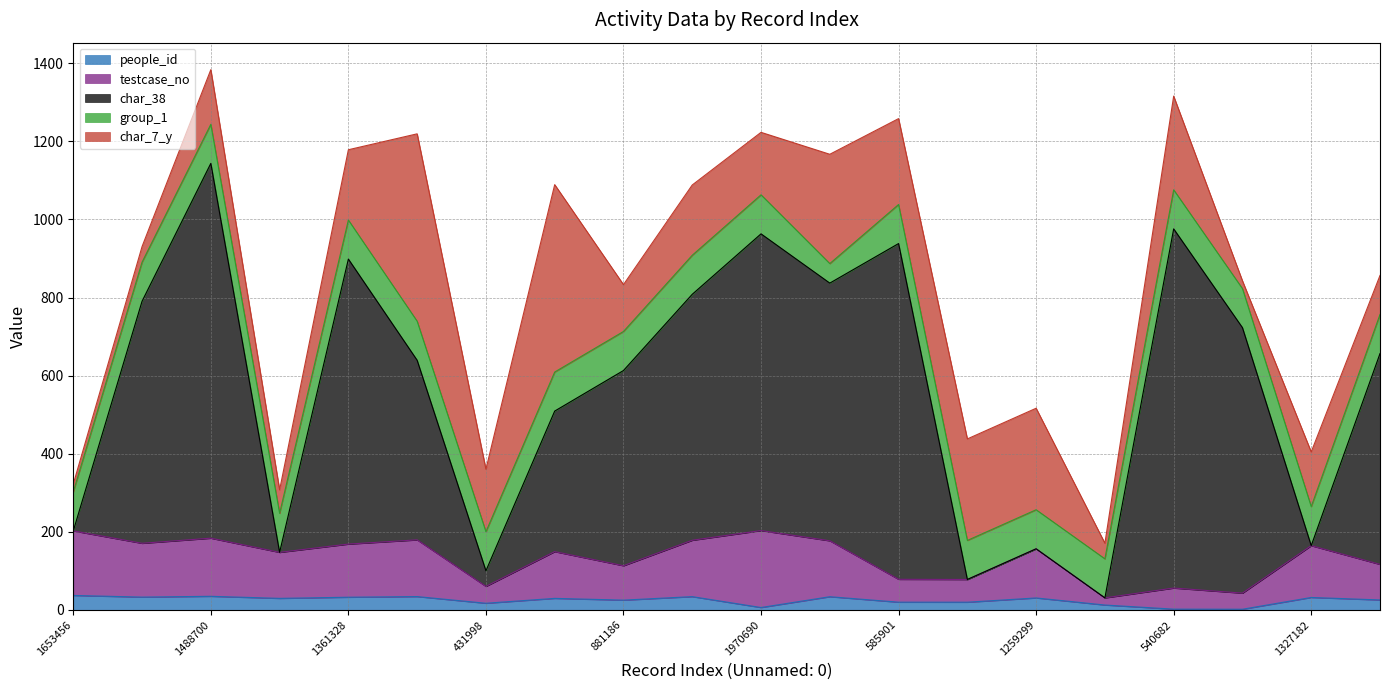

True or false: people_id and char_38 cross at least once.

False